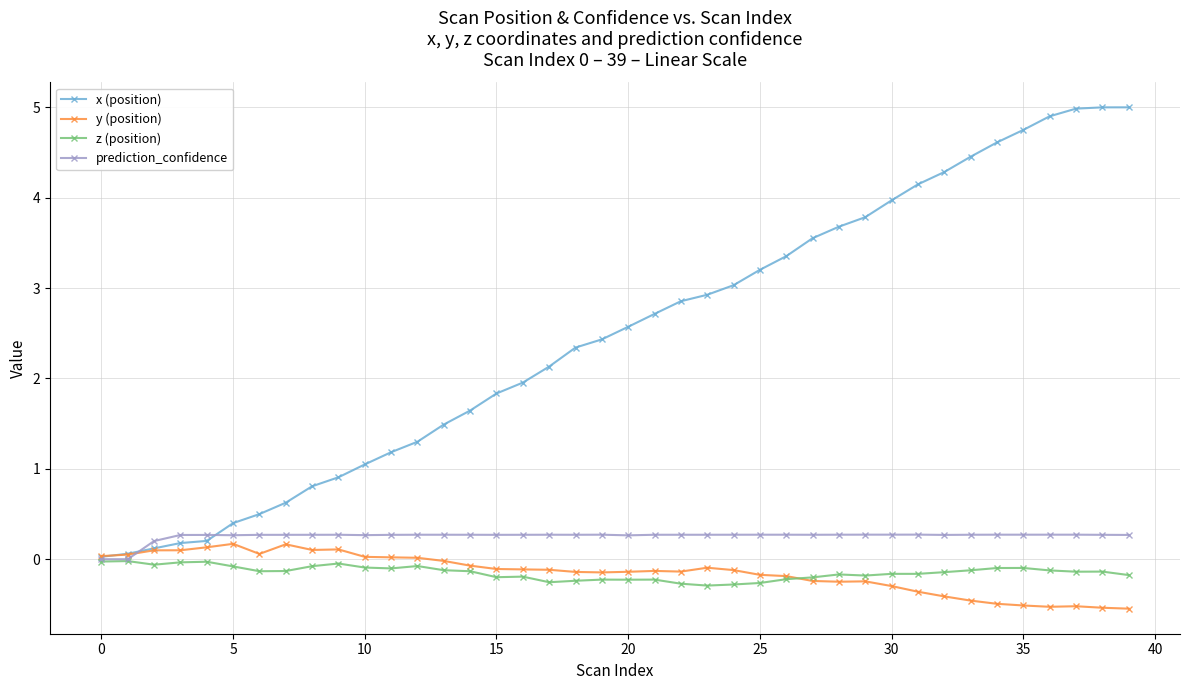

What is the lowest value of the z (position) series?

-0.3